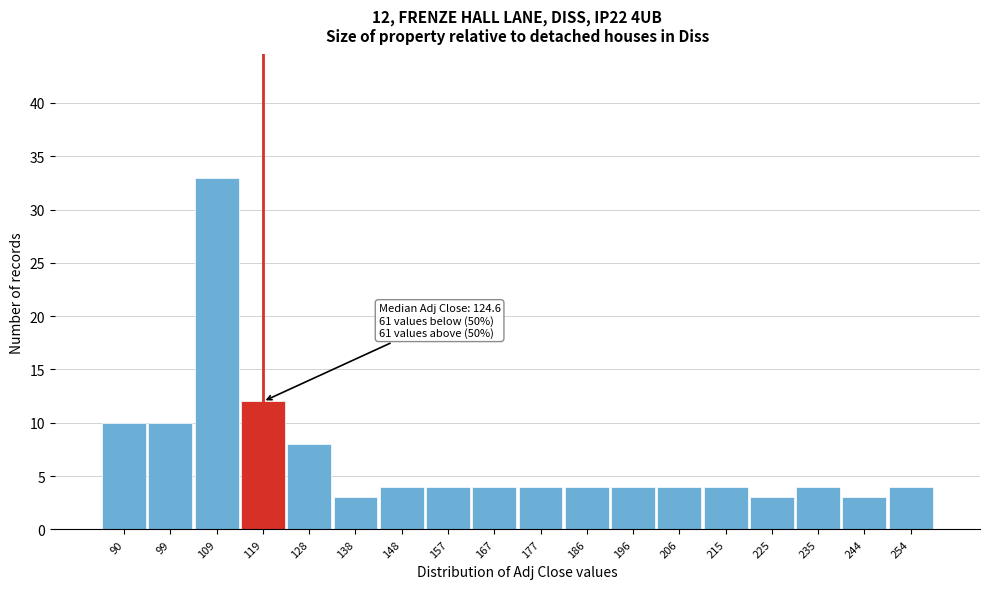

Reading right to left, list all the values displayed in this chart.

254=4	244=3	235=4	225=3	215=4	206=4	196=4	186=4	177=4	167=4	157=4	148=4	138=3	128=8	119=12	109=33	99=10	90=10